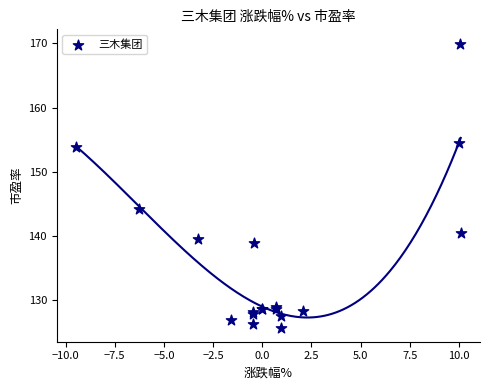

What Y value in the scatter plot is closest to 147?

144.2